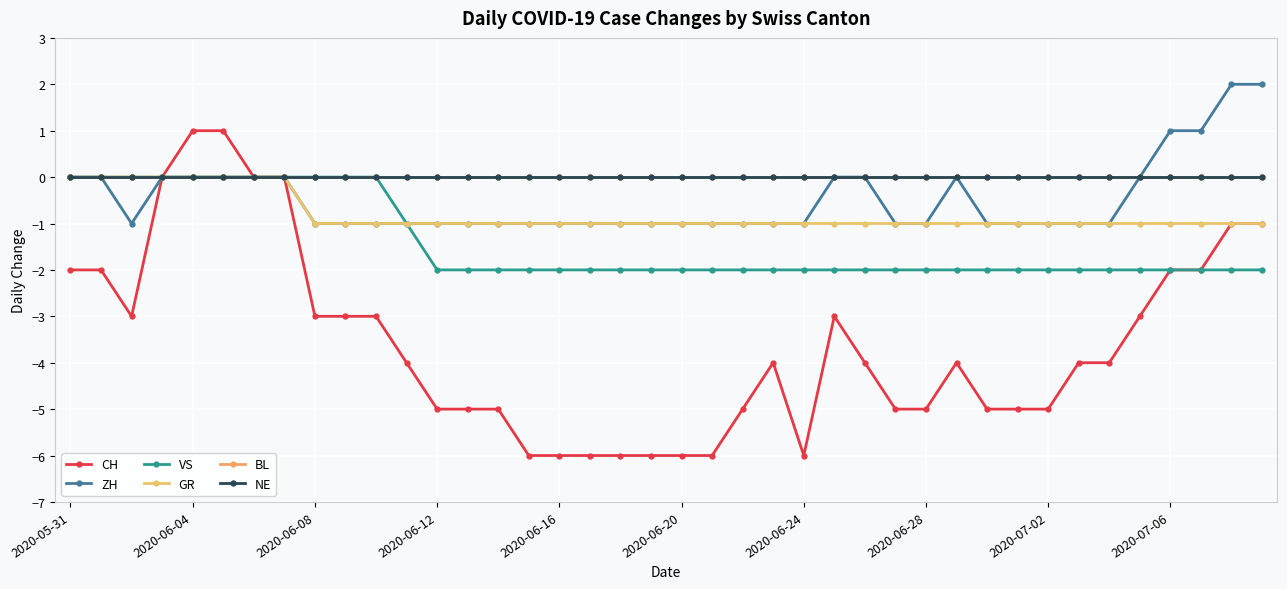

At how many categories does at least one series exceed 0?

6